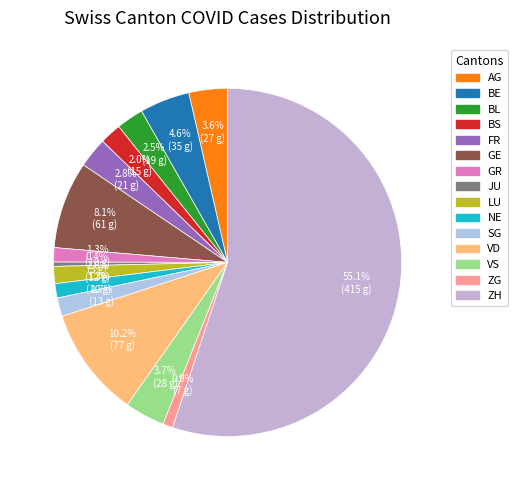

What percentage is NOT represented by NE?

98.7%